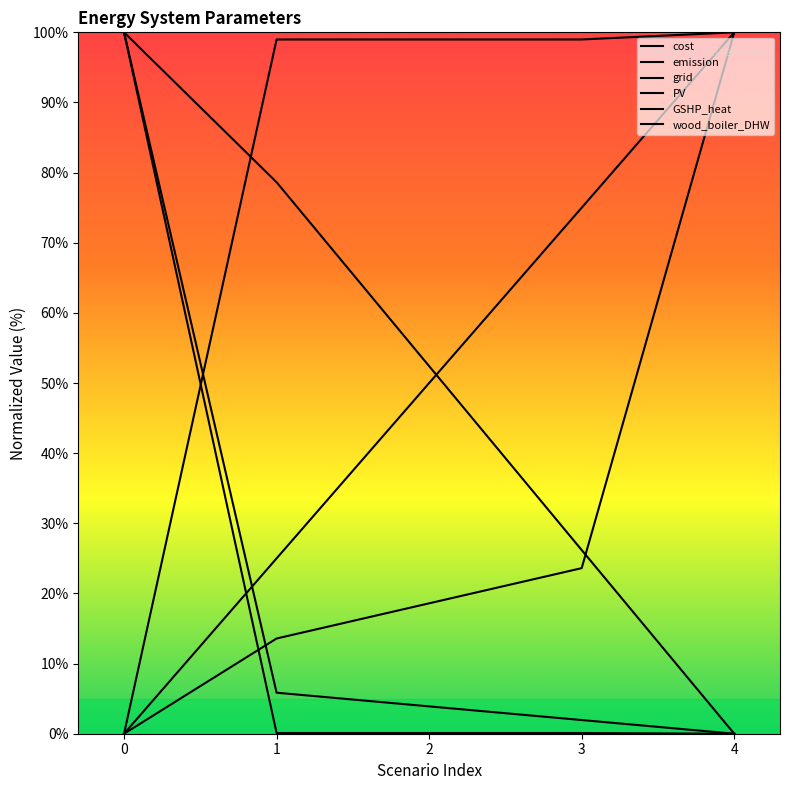

True or false: wood_boiler_DHW has more than 1 interior local peaks.

False